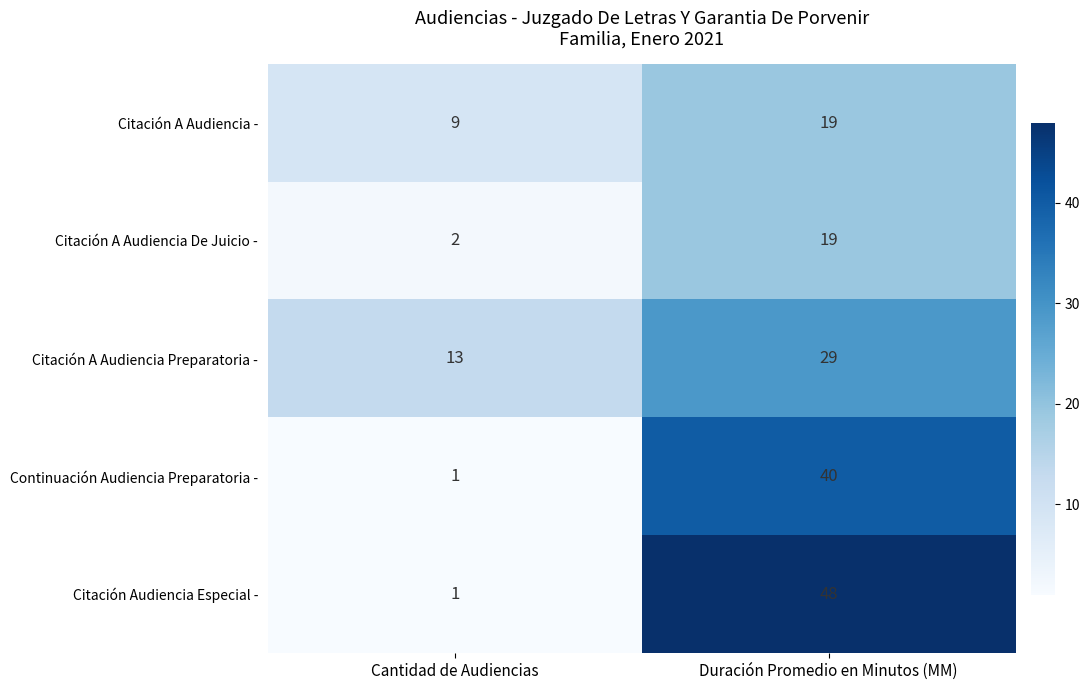

What is the minimum value shown in the chart?

1